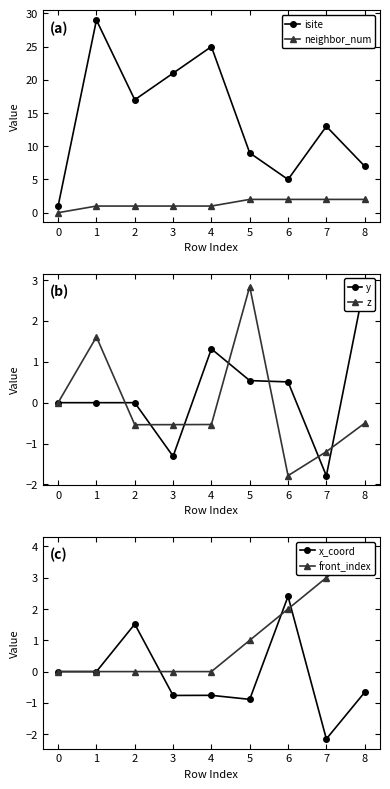

At which label does x_coord reach its peak?

6